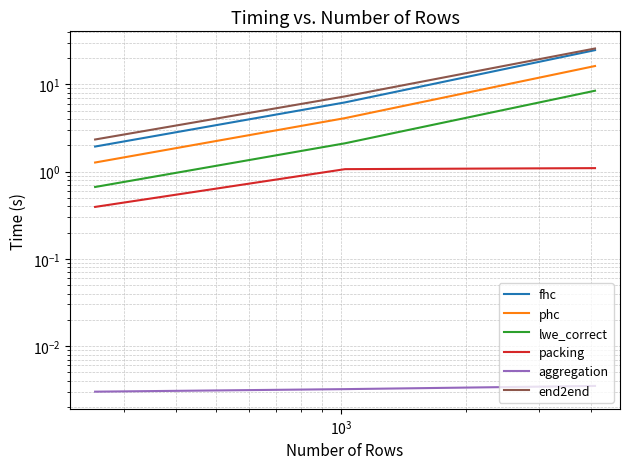

Which series has the largest total across all categories?

end2end